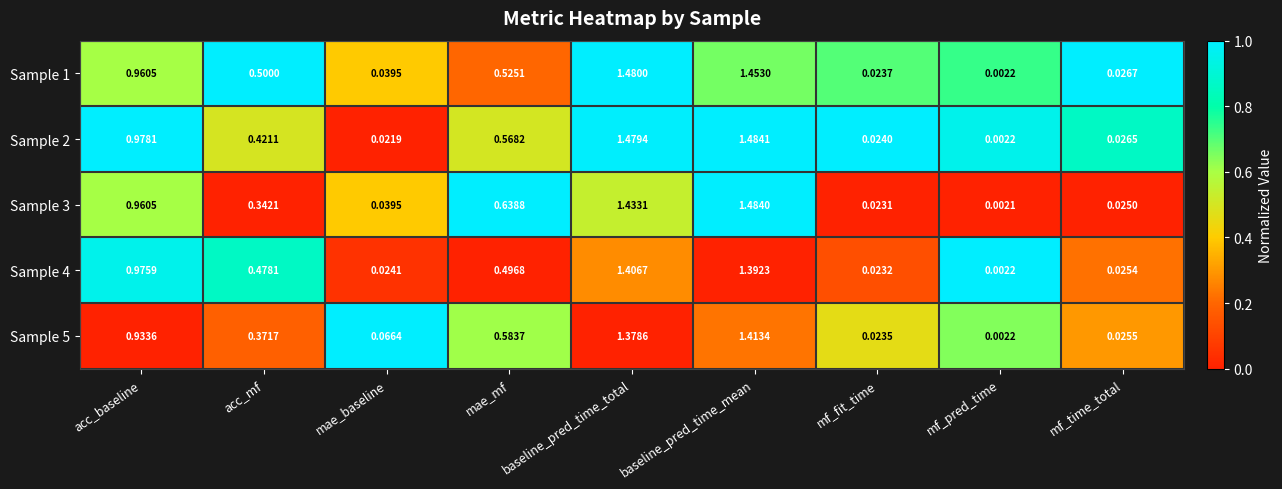

At mf_fit_time, list the series in order from largest to smallest.

Sample 2, Sample 1, Sample 5, Sample 4, Sample 3